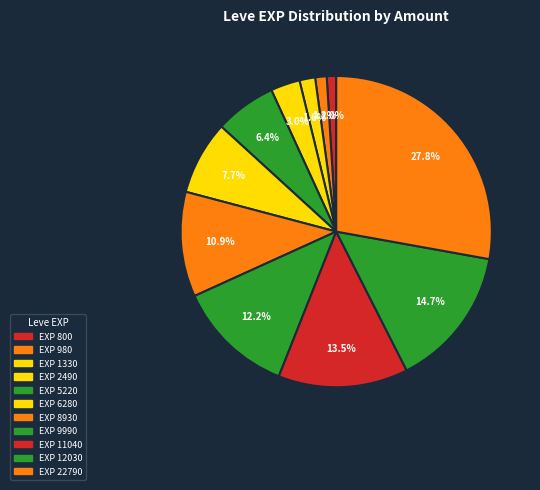

How many segments does this pie chart have?

11